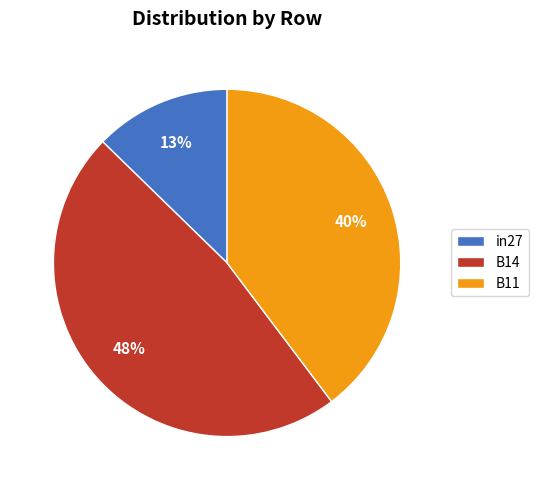

Which category has the biggest portion of the pie?

B14